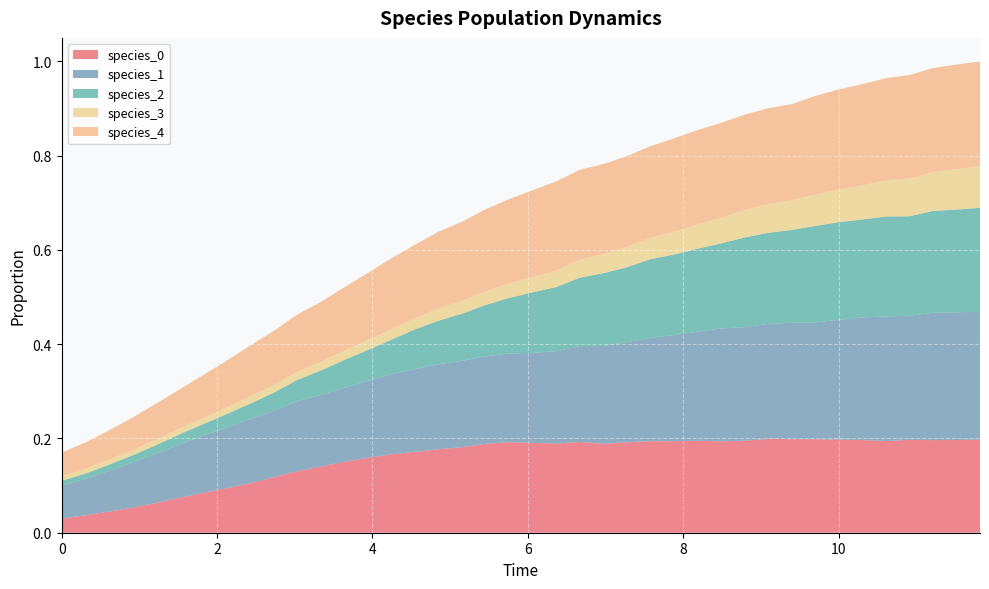

Reading right to left, what are all the values shown in this chart?

species_0: 39=0.2	38=0.2	37=0.2	36=0.2	35=0.2	34=0.2	33=0.2	32=0.2	31=0.2	30=0.2	29=0.2	28=0.2	27=0.2	26=0.2	25=0.2	24=0.2	23=0.2	22=0.2	21=0.2	20=0.2	19=0.2	18=0.2	17=0.2	16=0.2	15=0.2	14=0.2	13=0.2	12=0.2	11=0.1	10=0.1	9=0.1	8=0.1	7=0.1	6=0.1	5=0.1	4=0.1	3=0.1	2=0.0	1=0.0	0=0.0
species_1: 39=0.3	38=0.3	37=0.3	36=0.3	35=0.3	34=0.3	33=0.3	32=0.2	31=0.2	30=0.2	29=0.2	28=0.2	27=0.2	26=0.2	25=0.2	24=0.2	23=0.2	22=0.2	21=0.2	20=0.2	19=0.2	18=0.2	17=0.2	16=0.2	15=0.2	14=0.2	13=0.2	12=0.2	11=0.2	10=0.1	9=0.1	8=0.1	7=0.1	6=0.1	5=0.1	4=0.1	3=0.1	2=0.1	1=0.1	0=0.1
species_2: 39=0.2	38=0.2	37=0.2	36=0.2	35=0.2	34=0.2	33=0.2	32=0.2	31=0.2	30=0.2	29=0.2	28=0.2	27=0.2	26=0.2	25=0.2	24=0.2	23=0.2	22=0.1	21=0.1	20=0.1	19=0.1	18=0.1	17=0.1	16=0.1	15=0.1	14=0.1	13=0.1	12=0.1	11=0.1	10=0.0	9=0.0	8=0.0	7=0.0	6=0.0	5=0.0	4=0.0	3=0.0	2=0.0	1=0.0	0=0.0
species_3: 39=0.1	38=0.1	37=0.1	36=0.1	35=0.1	34=0.1	33=0.1	32=0.1	31=0.1	30=0.1	29=0.1	28=0.1	27=0.1	26=0.0	25=0.0	24=0.0	23=0.0	22=0.0	21=0.0	20=0.0	19=0.0	18=0.0	17=0.0	16=0.0	15=0.0	14=0.0	13=0.0	12=0.0	11=0.0	10=0.0	9=0.0	8=0.0	7=0.0	6=0.0	5=0.0	4=0.0	3=0.0	2=0.0	1=0.0	0=0.0
species_4: 39=0.2	38=0.2	37=0.2	36=0.2	35=0.2	34=0.2	33=0.2	32=0.2	31=0.2	30=0.2	29=0.2	28=0.2	27=0.2	26=0.2	25=0.2	24=0.2	23=0.2	22=0.2	21=0.2	20=0.2	19=0.2	18=0.2	17=0.2	16=0.2	15=0.2	14=0.2	13=0.1	12=0.1	11=0.1	10=0.1	9=0.1	8=0.1	7=0.1	6=0.1	5=0.1	4=0.1	3=0.1	2=0.1	1=0.1	0=0.1